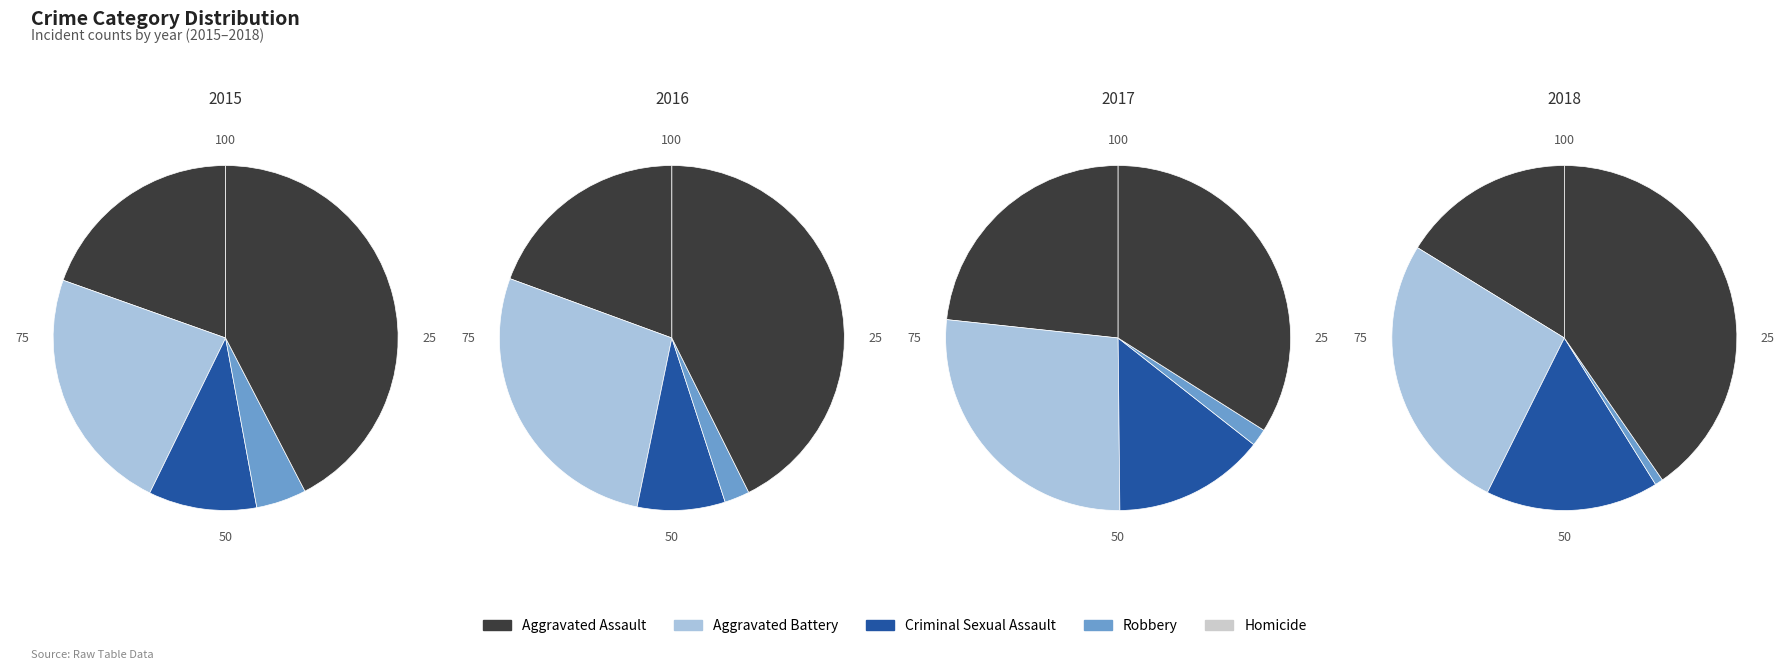

Does any single category account for the majority?

No